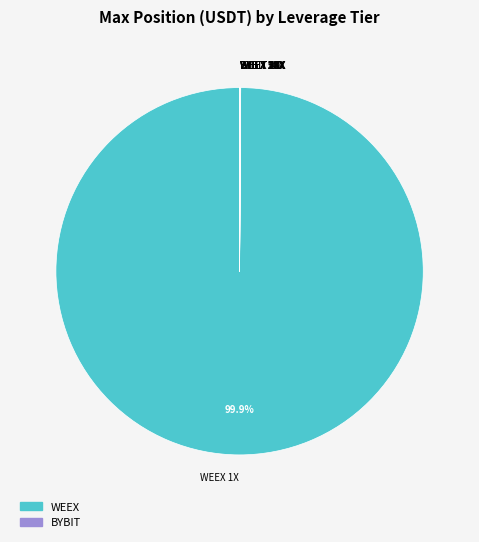

Which slice is the largest?

WEEX 1X